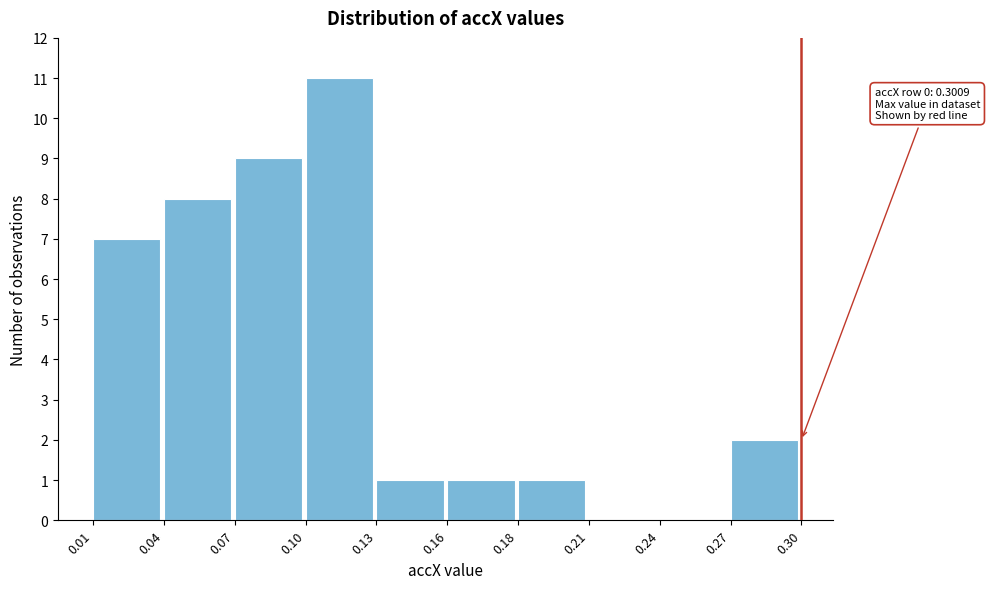

Reading right to left, list all the values displayed in this chart.

0.27=2	0.24=0	0.21=0	0.18=1	0.16=1	0.13=1	0.10=11	0.07=9	0.04=8	0.01=7